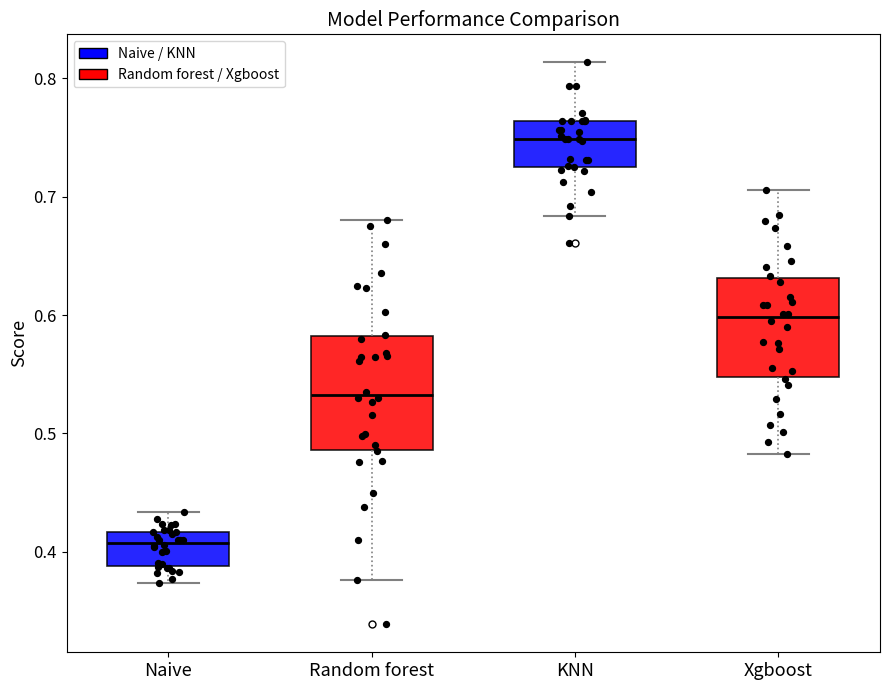

Reading left to right, read every box against the y-axis: the position of its median line, the range the box covers, and the ends of its whiskers. The values are not printed on the chart, so give them approximately, as read against the axis.

Naive: median 0.41, box 0.39 to 0.42, whiskers 0.37 to 0.43
Random forest: median 0.53, box 0.49 to 0.58, whiskers 0.38 to 0.68
KNN: median 0.75, box 0.73 to 0.76, whiskers 0.68 to 0.81
Xgboost: median 0.60, box 0.55 to 0.63, whiskers 0.48 to 0.71